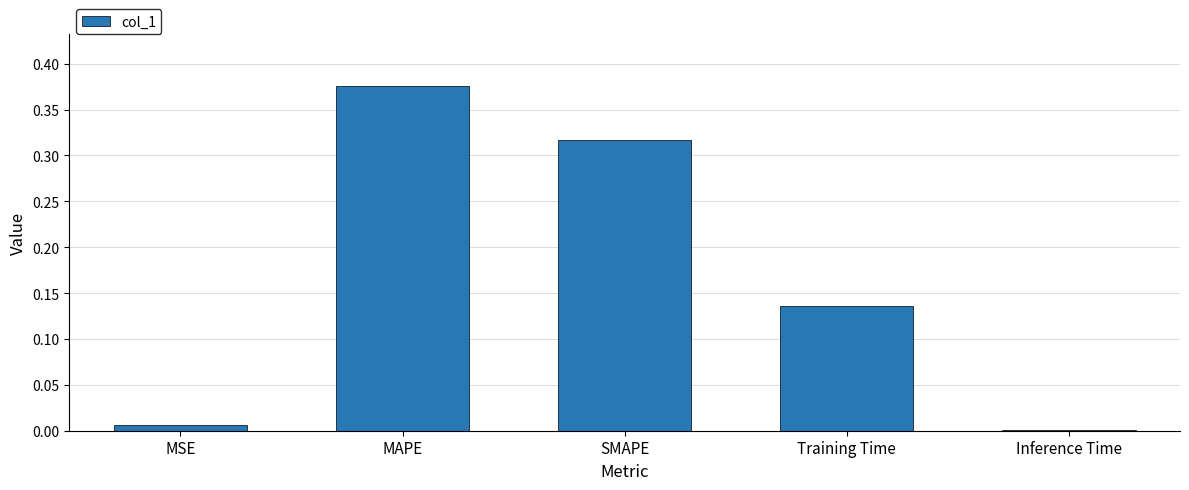

What is the sum of all values?

0.8